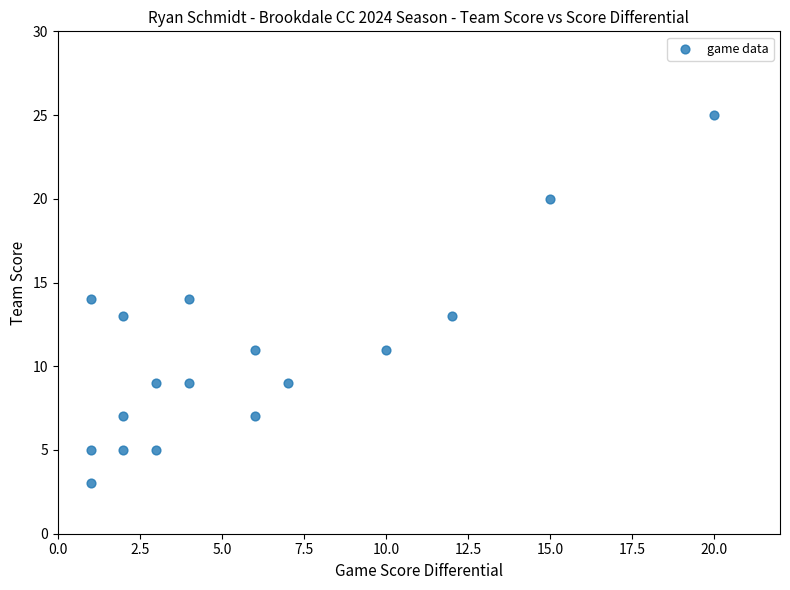

What is the range of Y values (max minus min)?

22